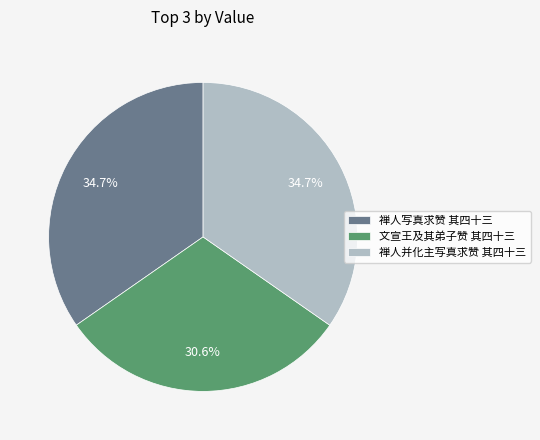

Is it true that 文宣王及其弟子赞 其四十三 is 31% of the pie?

True